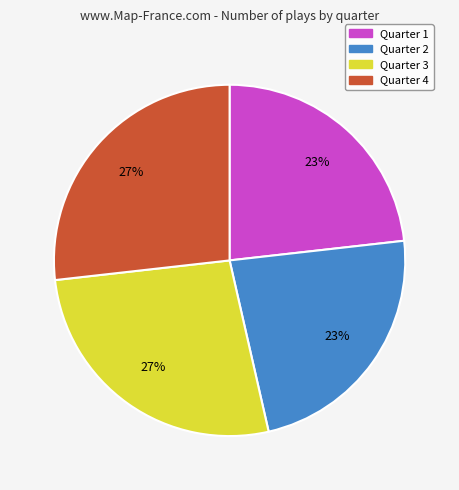

True or false: Quarter 4 accounts for 27% of the total.

True